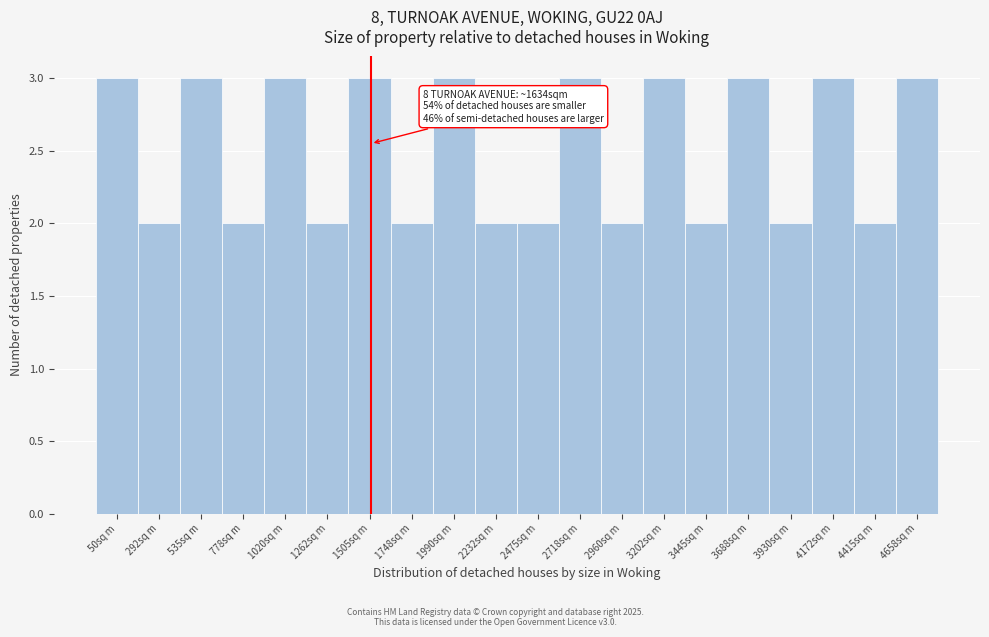

Reading left to right, extract all data points from this chart.

3	2	3	2	3	2	3	2	3	2	2	3	2	3	2	3	2	3	2	3